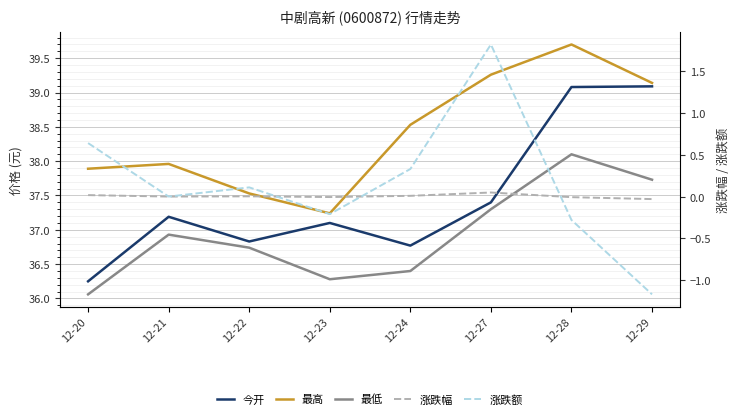

Between 12-23 and 12-22, which is larger?

12-23